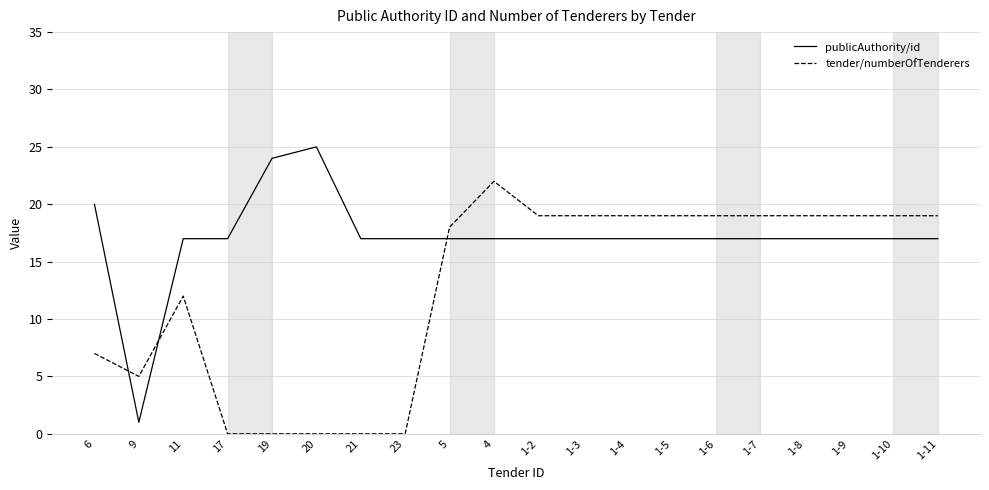

Reading left to right, list all the values displayed in this chart.

publicAuthority/id: 6=20	9=1	11=17	17=17	19=24	20=25	21=17	23=17	5=17	4=17	1-2=17	1-3=17	1-4=17	1-5=17	1-6=17	1-7=17	1-8=17	1-9=17	1-10=17	1-11=17
tender/numberOfTenderers: 6=7	9=5	11=12	17=0	19=0	20=0	21=0	23=0	5=18	4=22	1-2=19	1-3=19	1-4=19	1-5=19	1-6=19	1-7=19	1-8=19	1-9=19	1-10=19	1-11=19